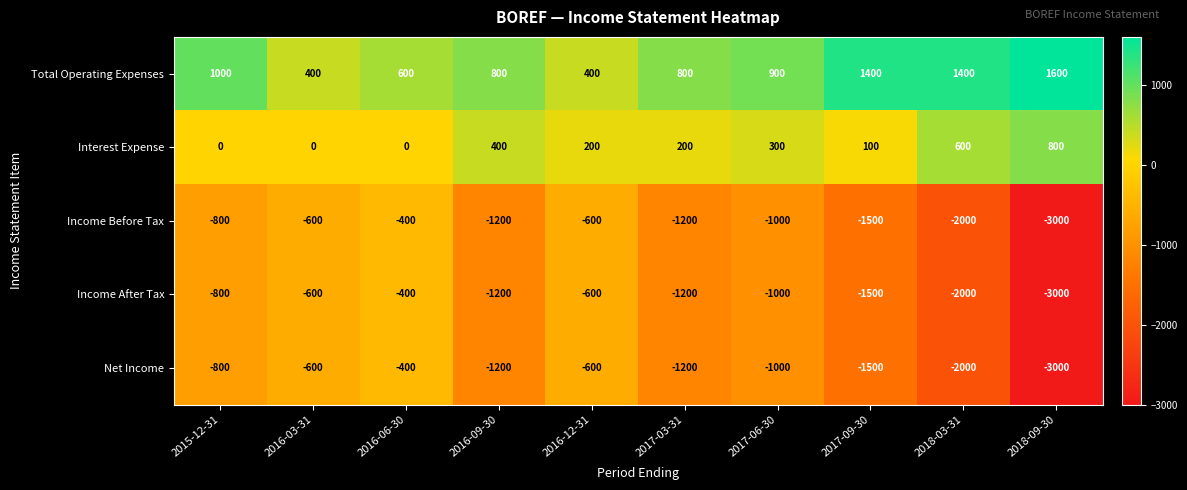

What is the average value of the Interest Expense series?

260